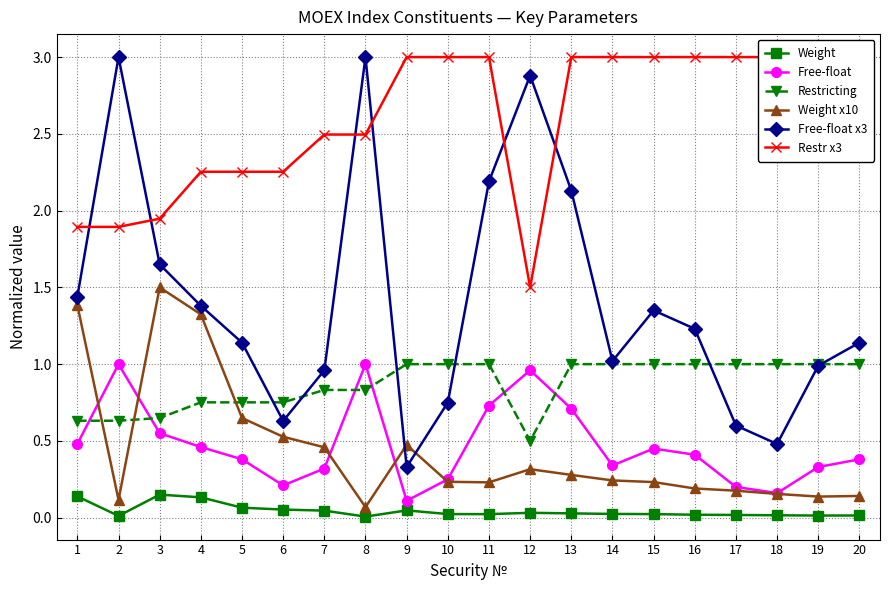

Which series ends up on top after the final intersection of Weight x10 and Free-float x3?

Free-float x3